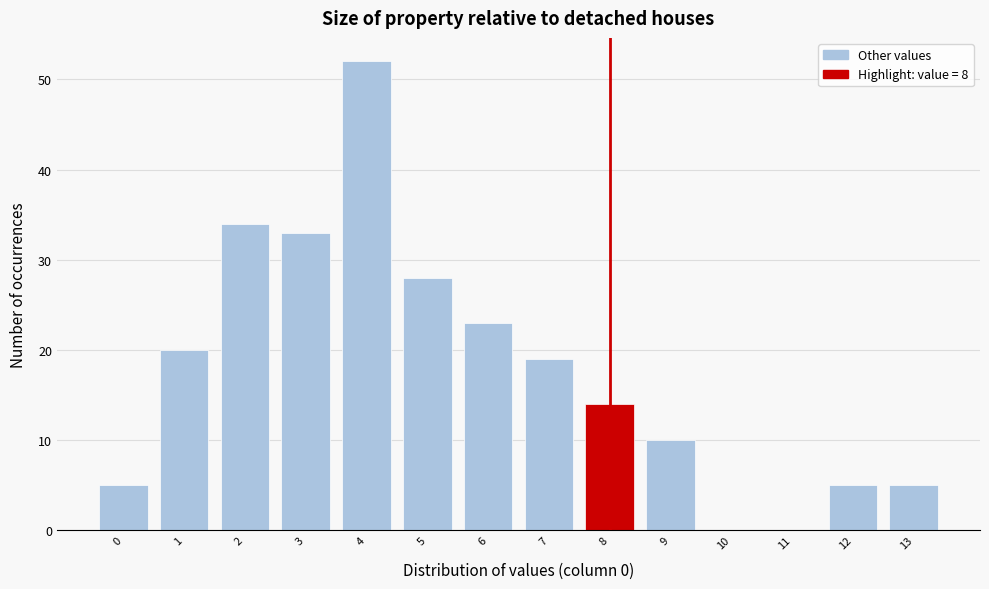

Reading left to right, transcribe this chart: for each bar, give the range it covers on the x-axis and its height. The values are not printed on the chart, so give them approximately, as read against the axis.

-0.5 to 0.5: 5
0.5 to 1.5: 20
1.5 to 2.5: 34
2.5 to 3.5: 33
3.5 to 4.5: 52
4.5 to 5.5: 28
5.5 to 6.5: 23
6.5 to 7.5: 19
7.5 to 8.5: 14
8.5 to 9.5: 10
9.5 to 10.5: 0
10.5 to 11.5: 0
11.5 to 12.5: 5
12.5 to 13.5: 5